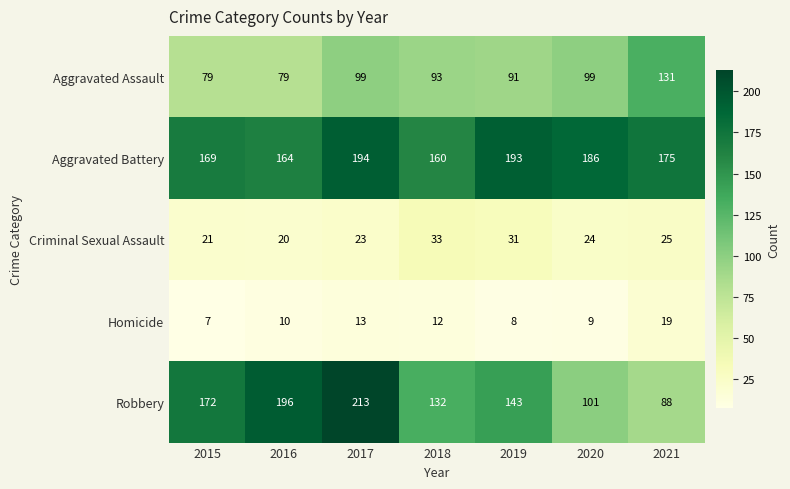

The value of Homicide at 2020 is 9. True or false?

True